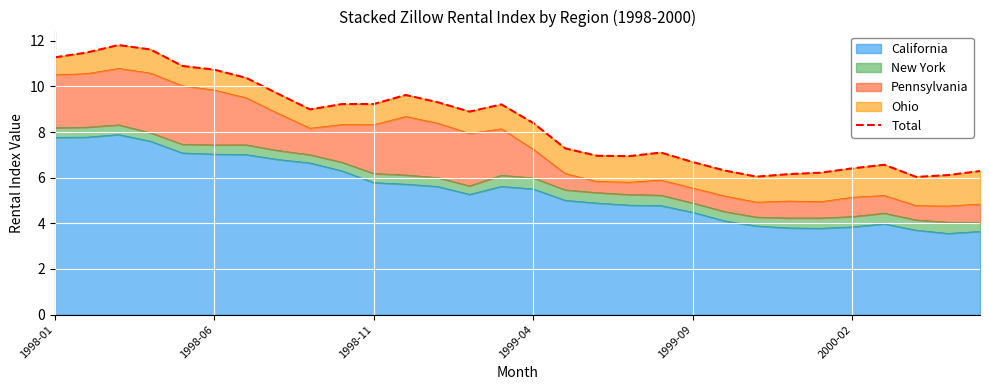

What is the highest value of the California series?

7.9